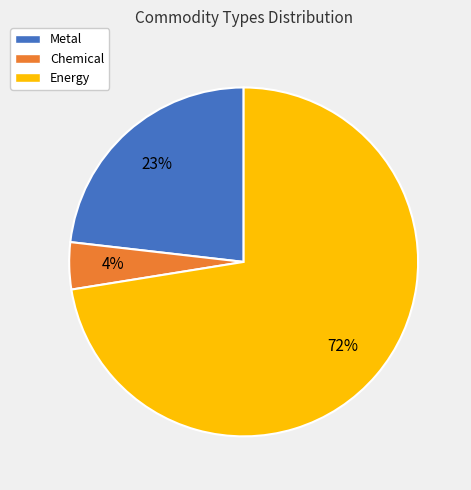

Which slice is the largest?

Energy